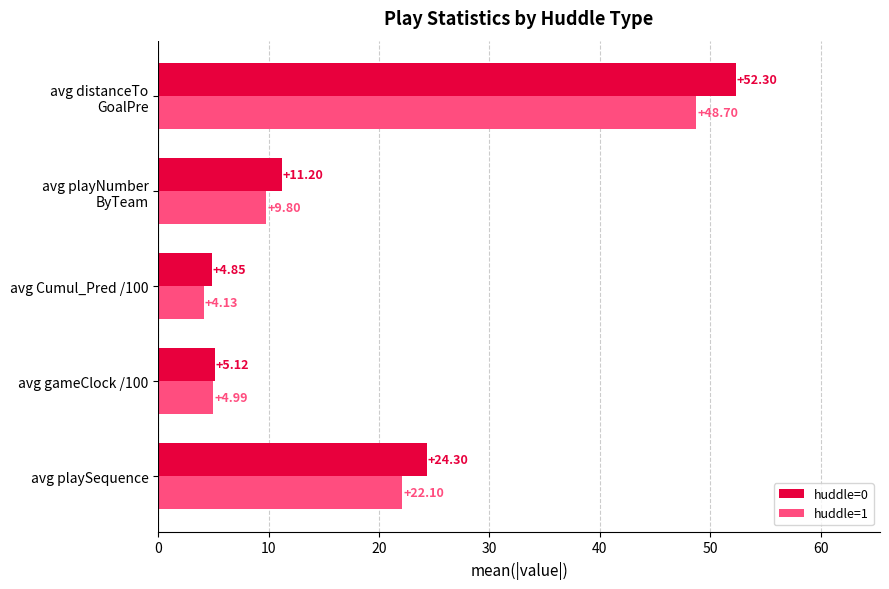

Which series has the largest total across all categories?

huddle=0